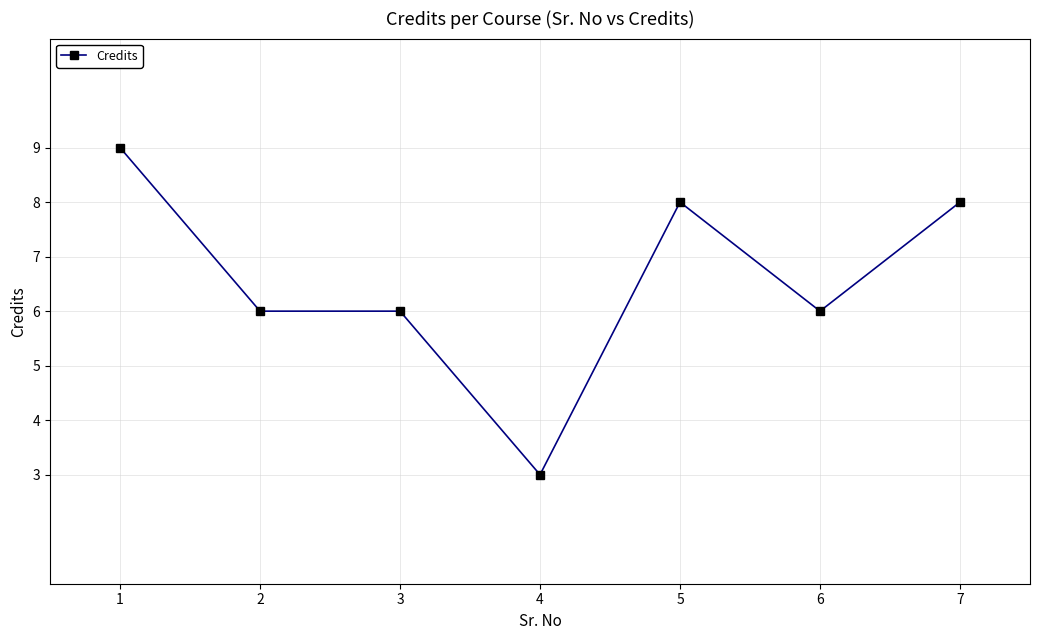

Reading left to right, what are all the values shown in this chart?

1=9	2=6	3=6	4=3	5=8	6=6	7=8